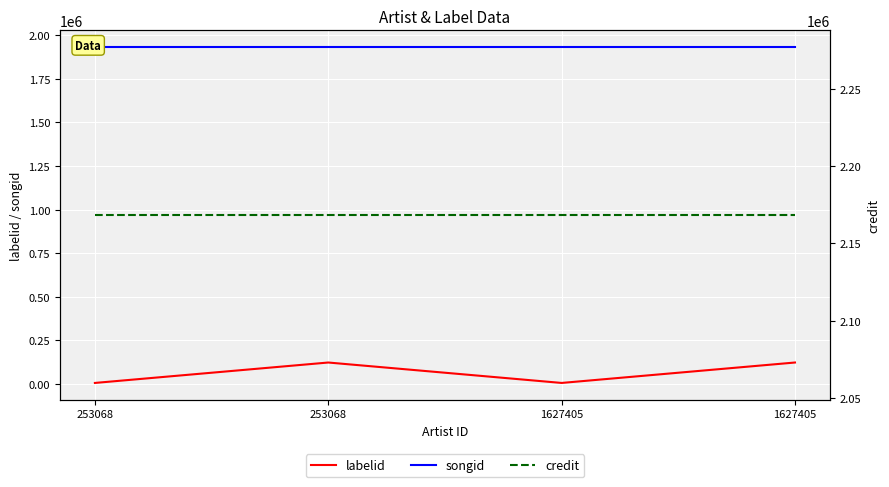

Rank the series by their maximum value, from lowest to highest.

labelid, songid, credit